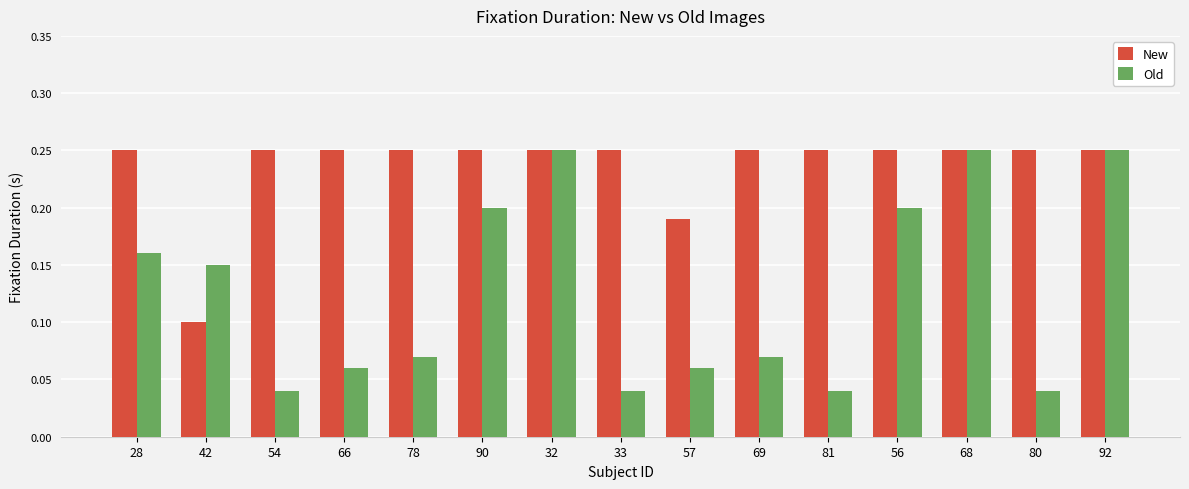

At 69, list the series in order from smallest to largest.

Old, New